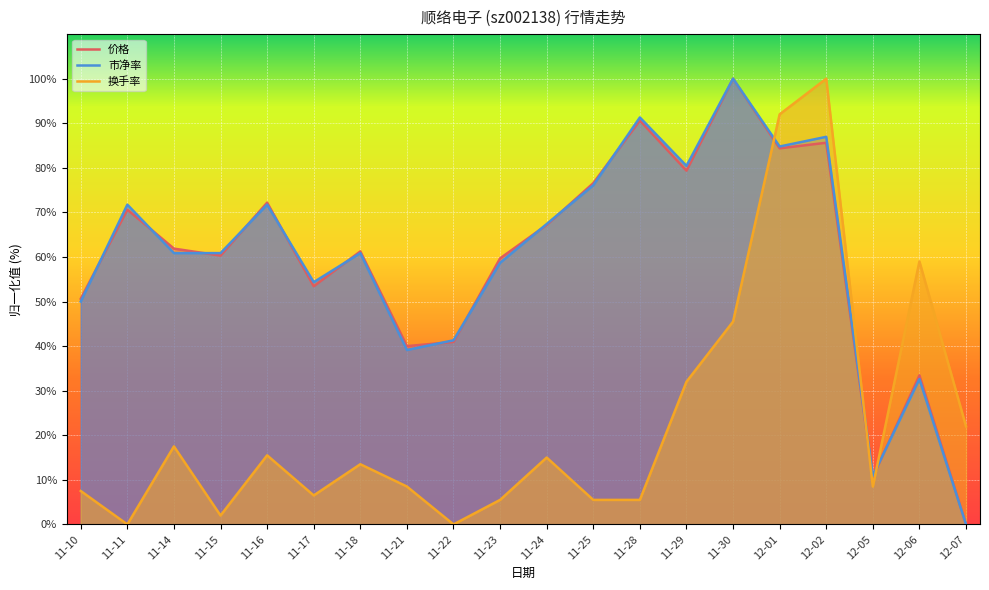

What is the value of the 换手率 point at the 12th from the left?

5.5